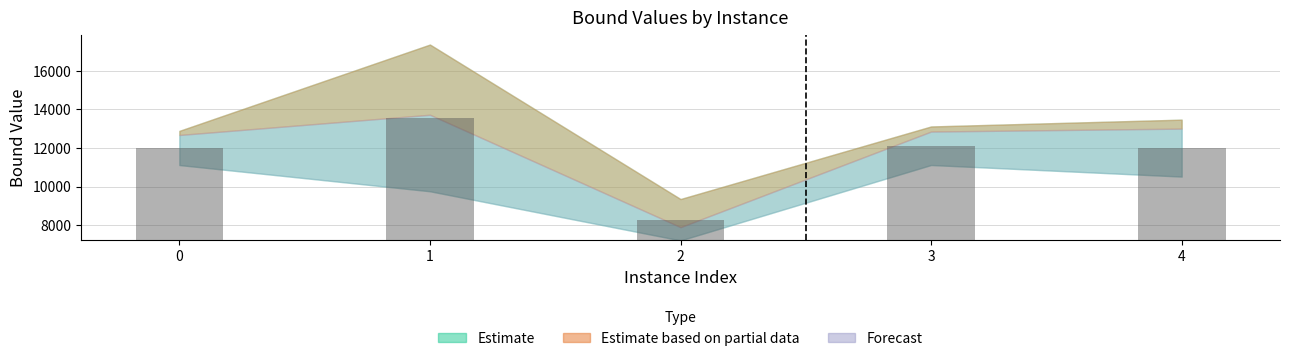

At which category does the chart reach its minimum across all series?

2